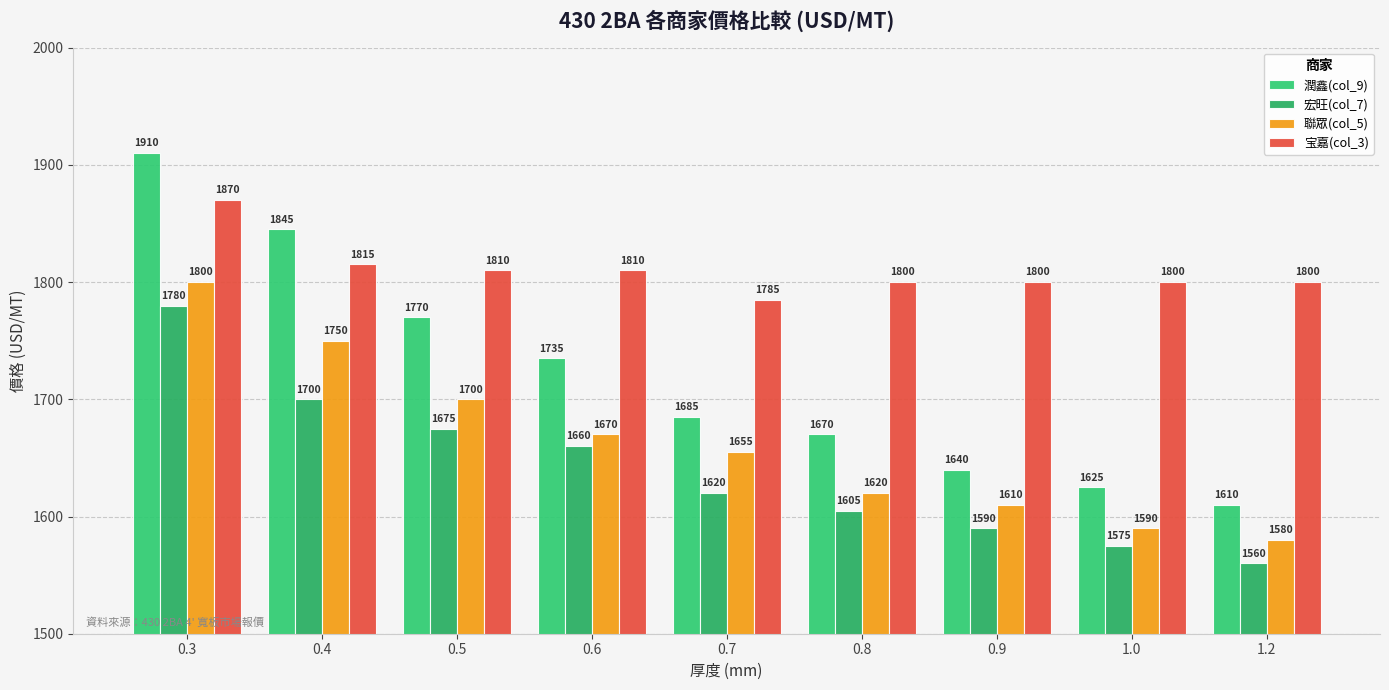

What is the label of the 9th bar from the right?

0.3